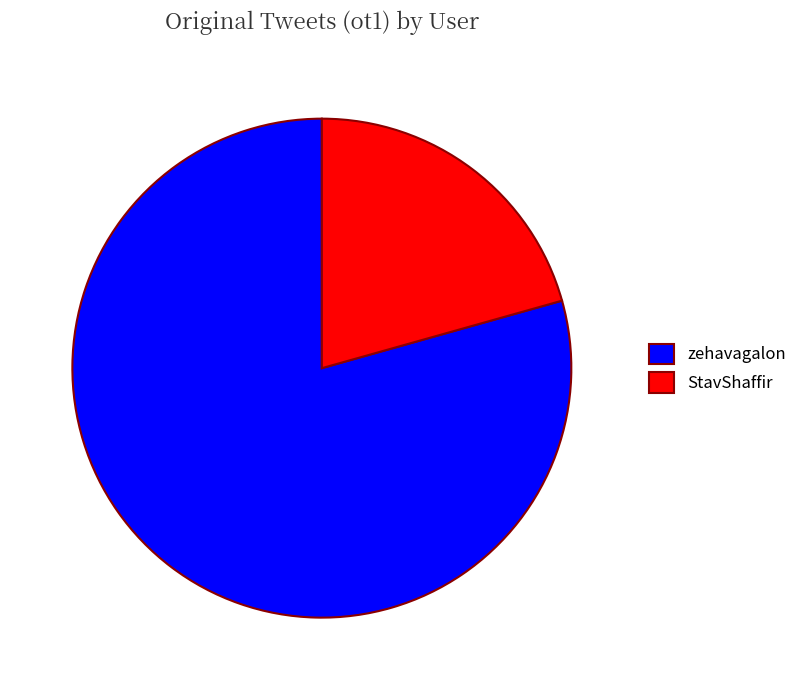

The StavShaffir slice represents 13% of the pie. True or false?

False